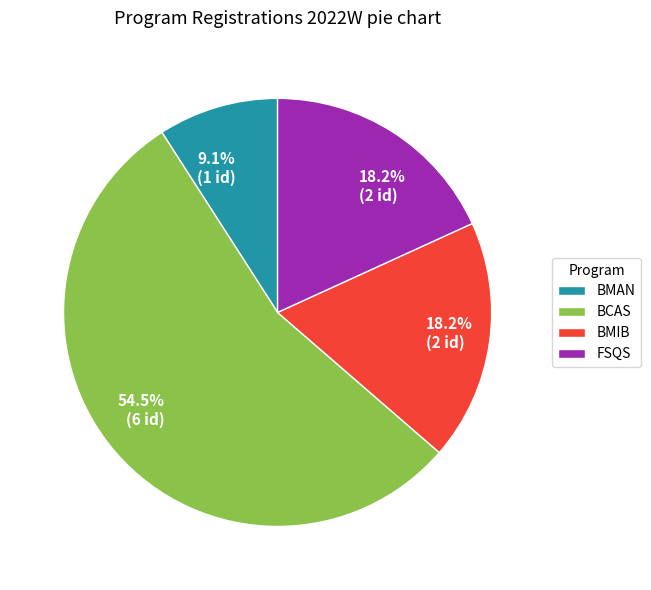

To the nearest percent, what is the average slice percentage?

25%